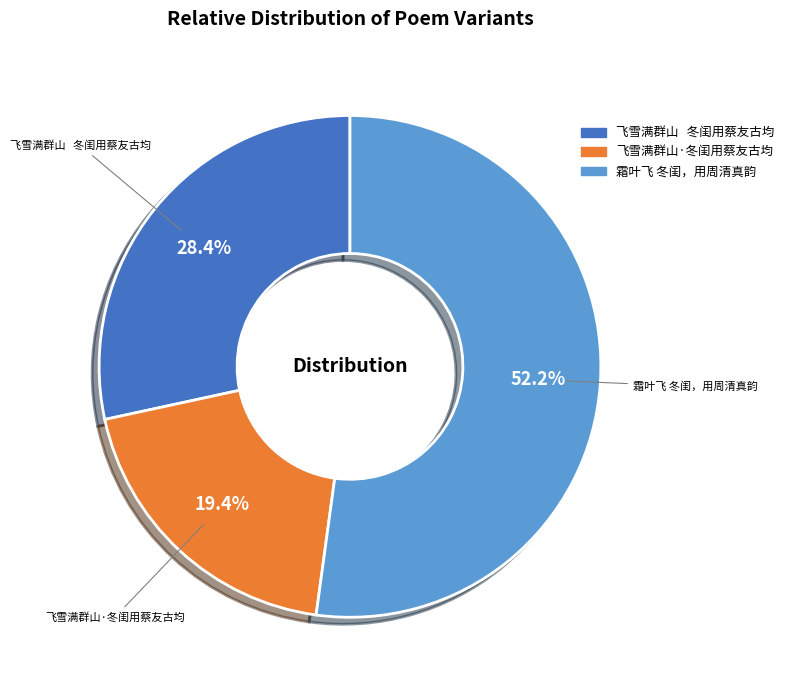

What percentage is NOT represented by 飞雪满群山·冬闺用蔡友古均?

80.6%